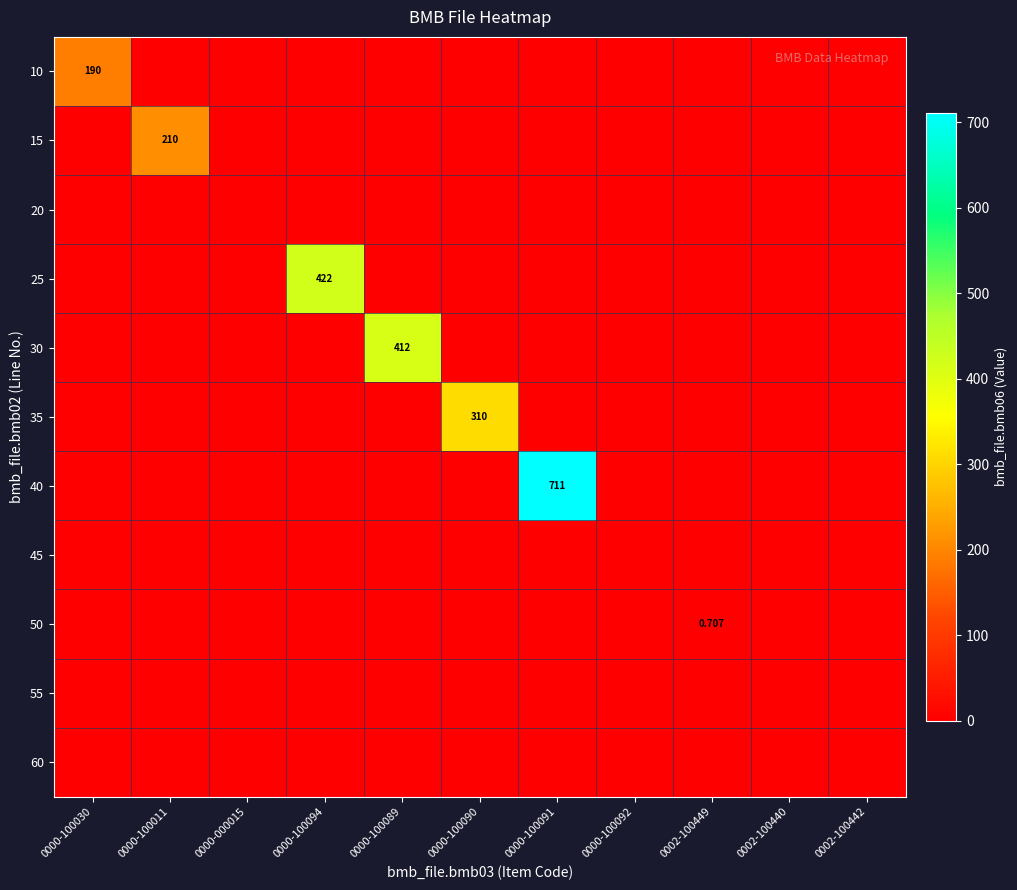

Count the number of data series in this chart.

11